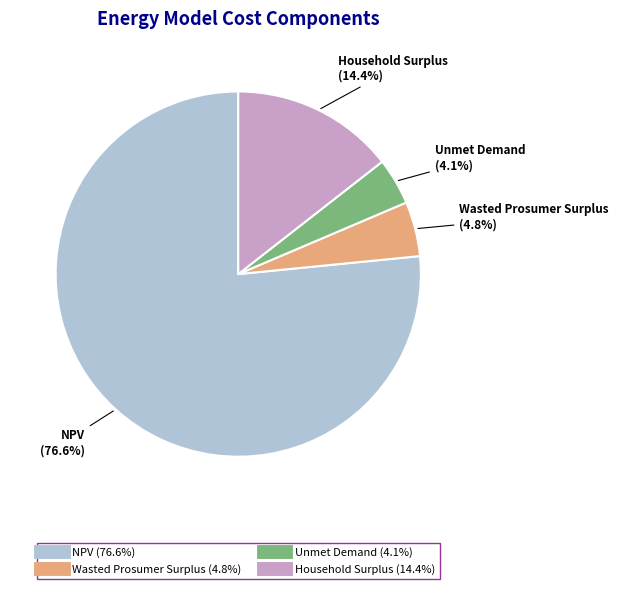

Which slice is the largest?

NPV